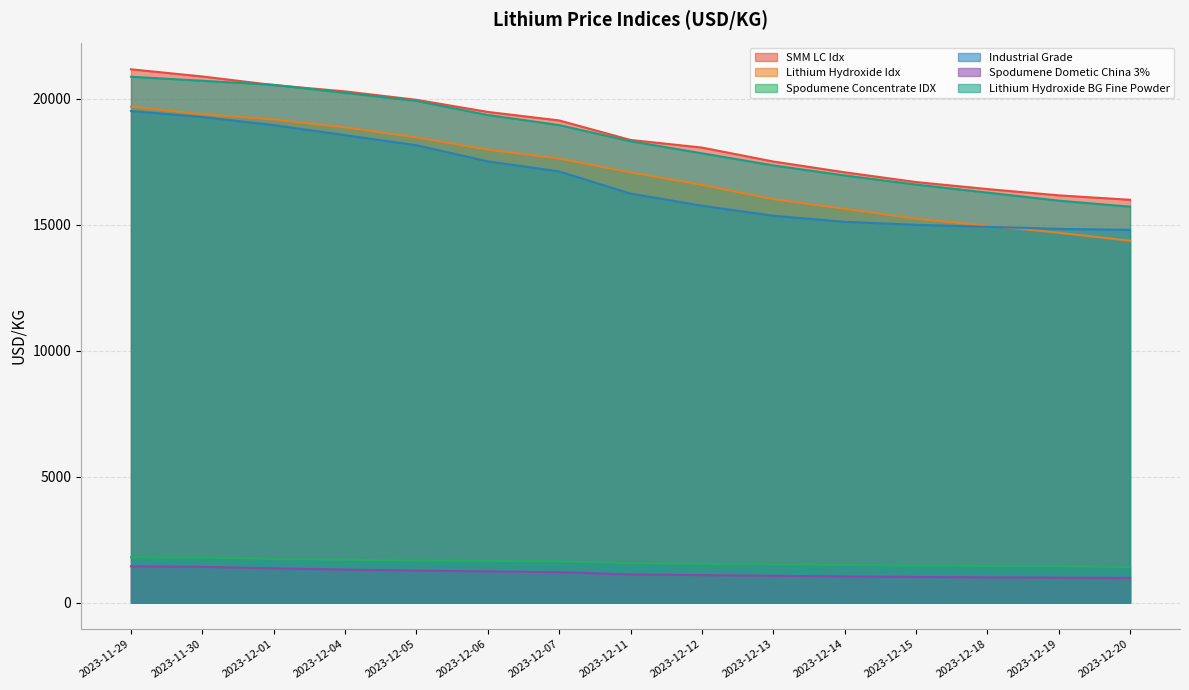

At how many categories does at least one series exceed 1460?

15